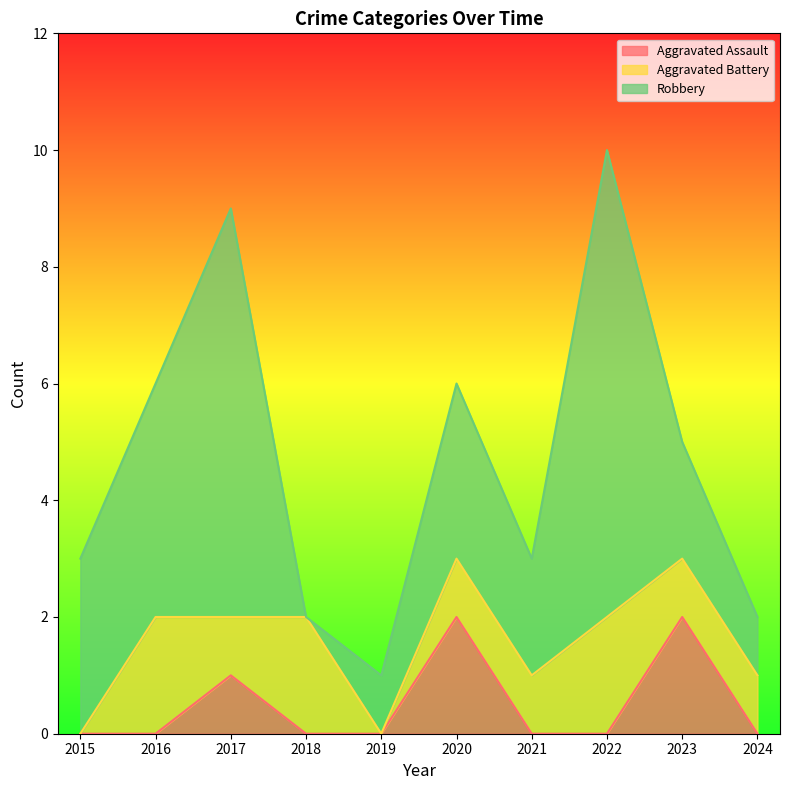

Reading left to right, what are all the values shown in this chart?

Aggravated Assault: 2015=0	2016=0	2017=1	2018=0	2019=0	2020=2	2021=0	2022=0	2023=2	2024=0
Aggravated Battery: 2015=0	2016=2	2017=1	2018=2	2019=0	2020=1	2021=1	2022=2	2023=1	2024=1
Robbery: 2015=3	2016=4	2017=7	2018=0	2019=1	2020=3	2021=2	2022=8	2023=2	2024=1